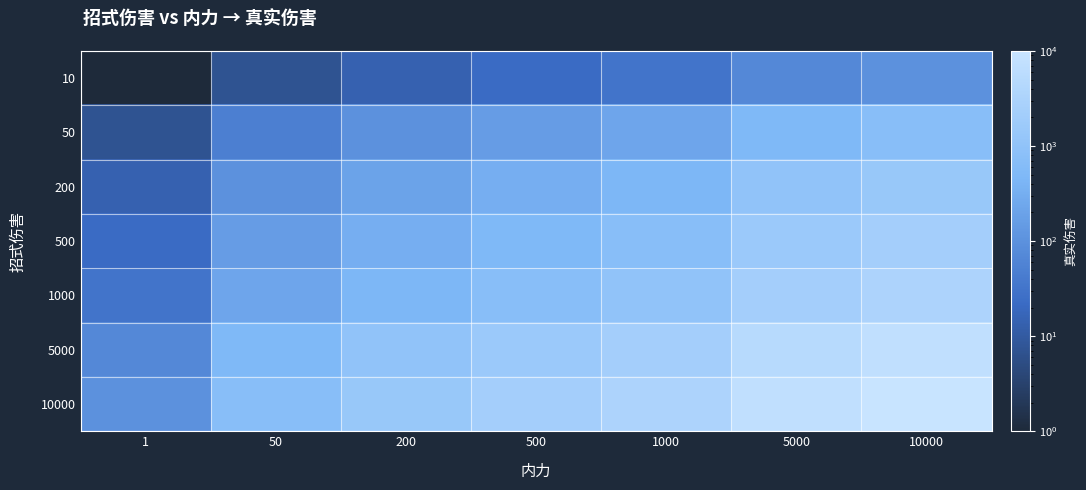

Which has a higher value, 500 or 200?

500